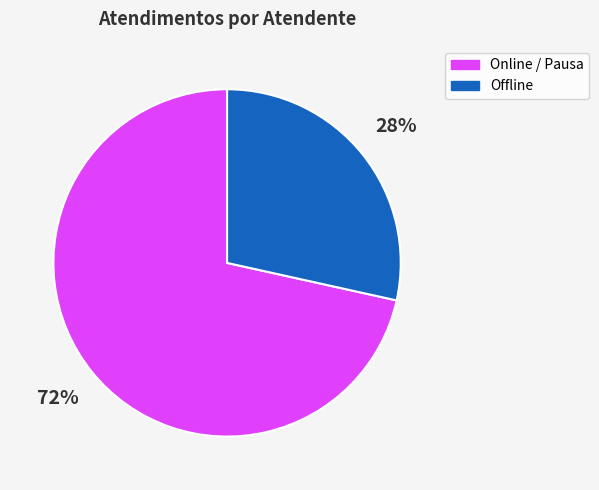

Does any single category account for the majority?

Yes